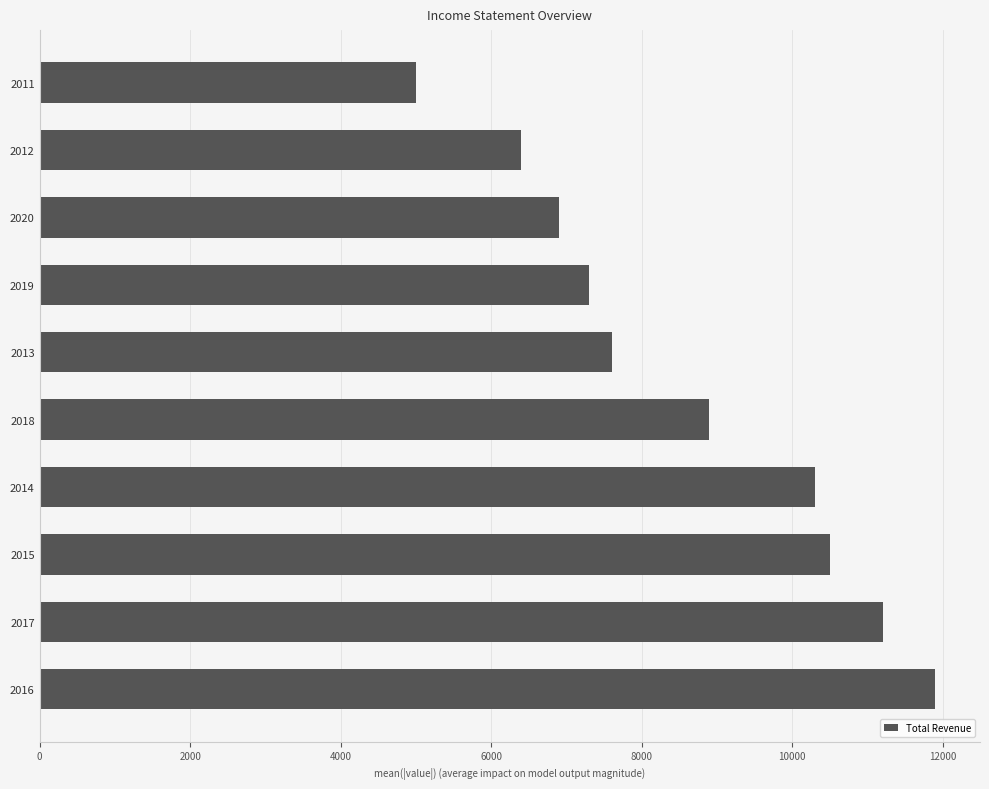

Rank the categories by value from highest to lowest.

2016, 2017, 2015, 2014, 2018, 2013, 2019, 2020, 2012, 2011